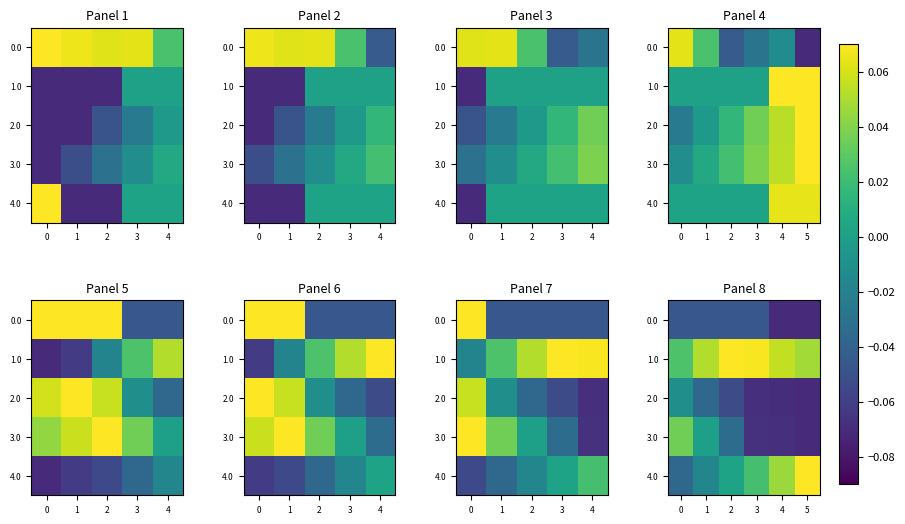

Which category has the highest value across all series?

2